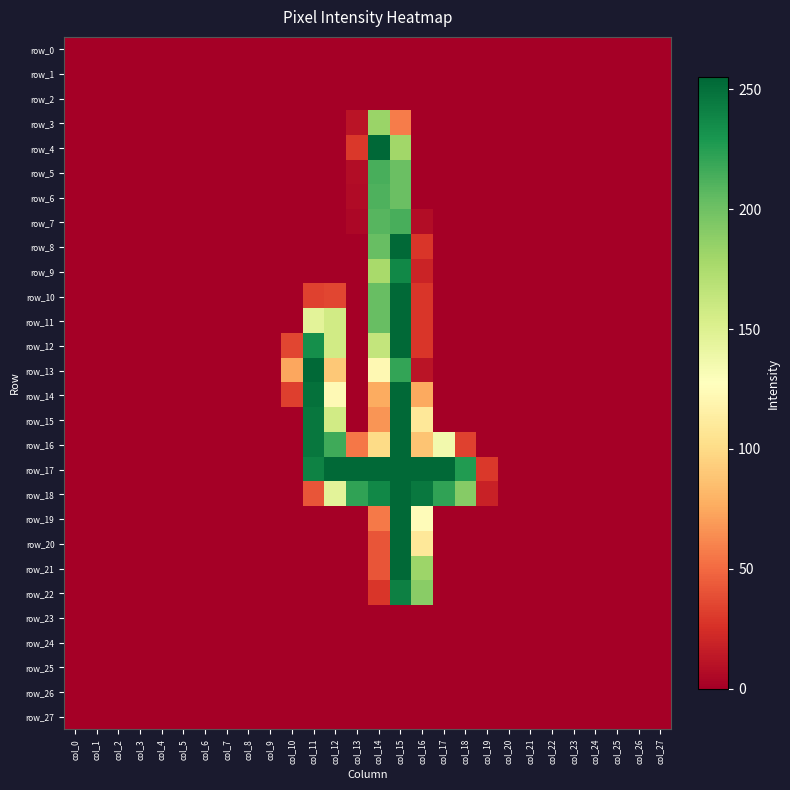

Which series has the largest range (max minus min)?

row_4